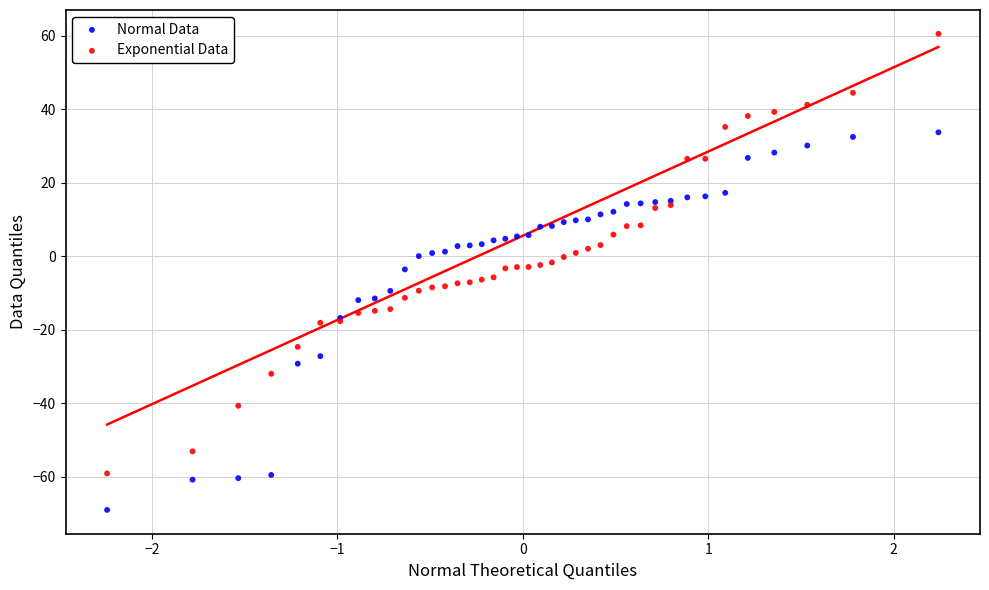

What are all the series names shown in the legend?

Normal Data, Exponential Data